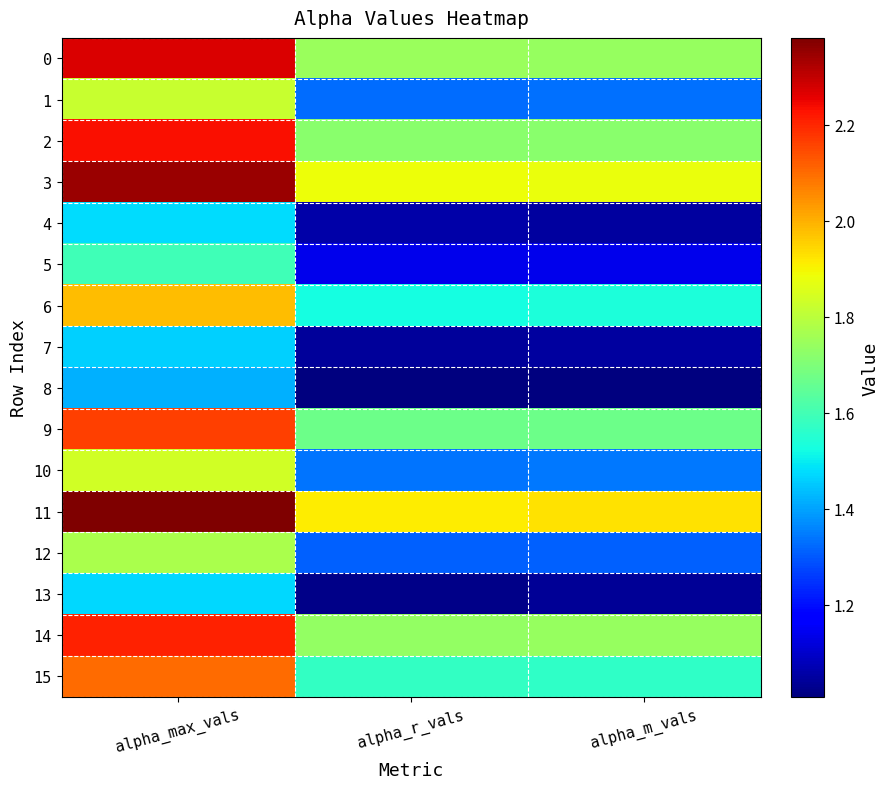

What is the difference between the highest and lowest values at alpha_max_vals?

1.0